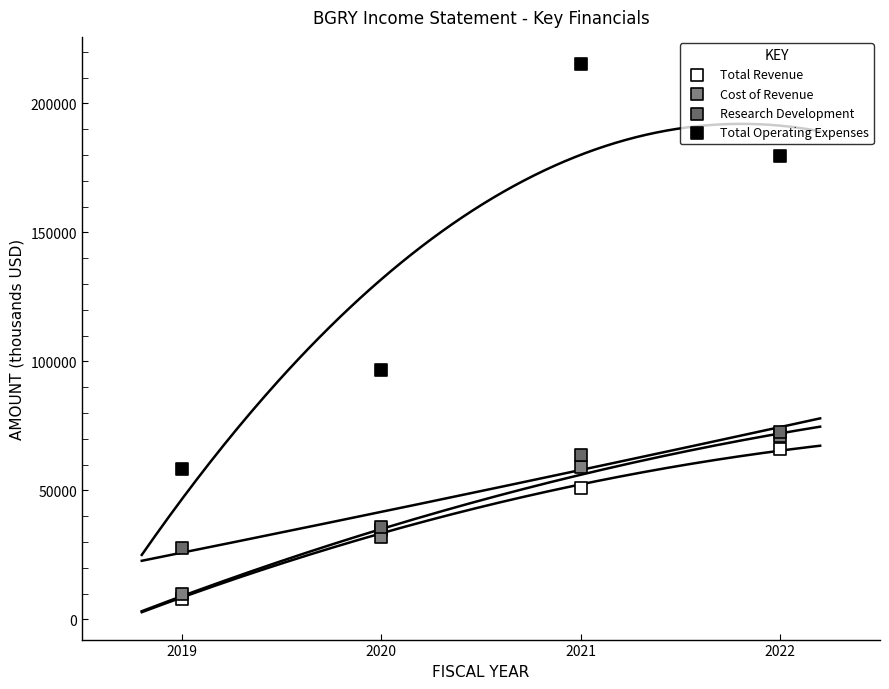

Which series reaches the maximum Y coordinate?

Total Operating Expenses